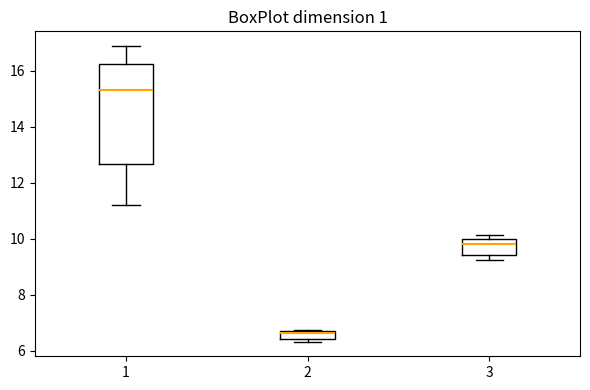

Which box's median line is the lowest?

2